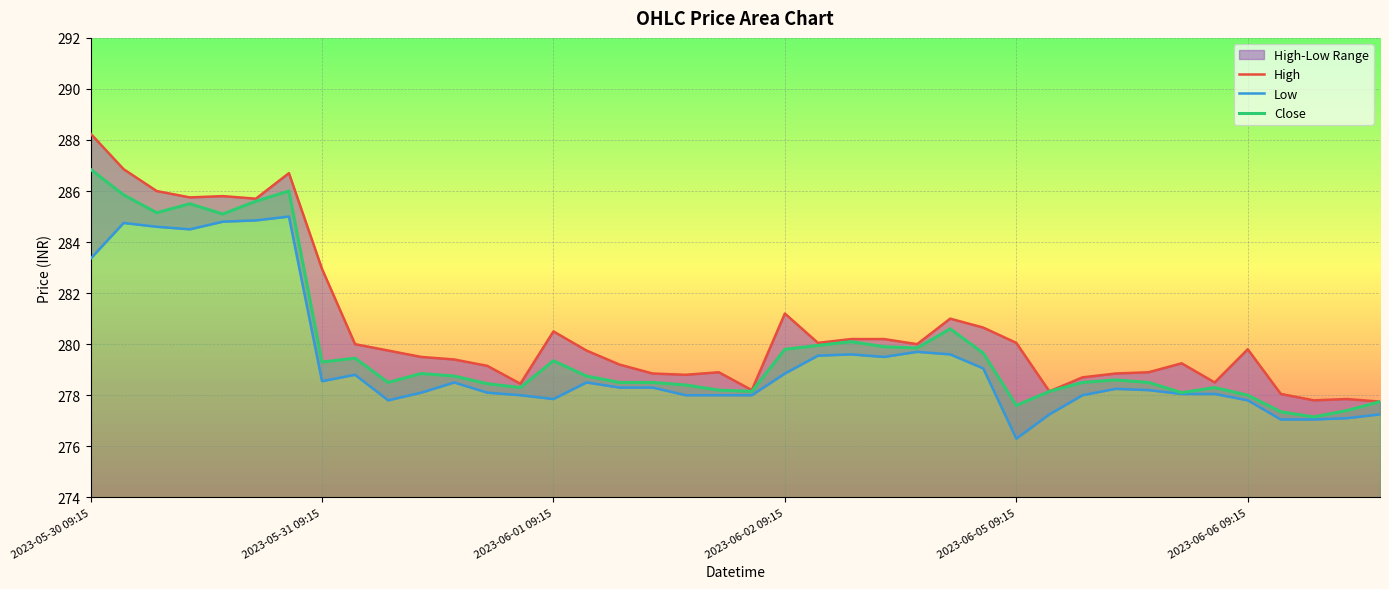

The value of Close at 11 is 278.8. True or false?

True